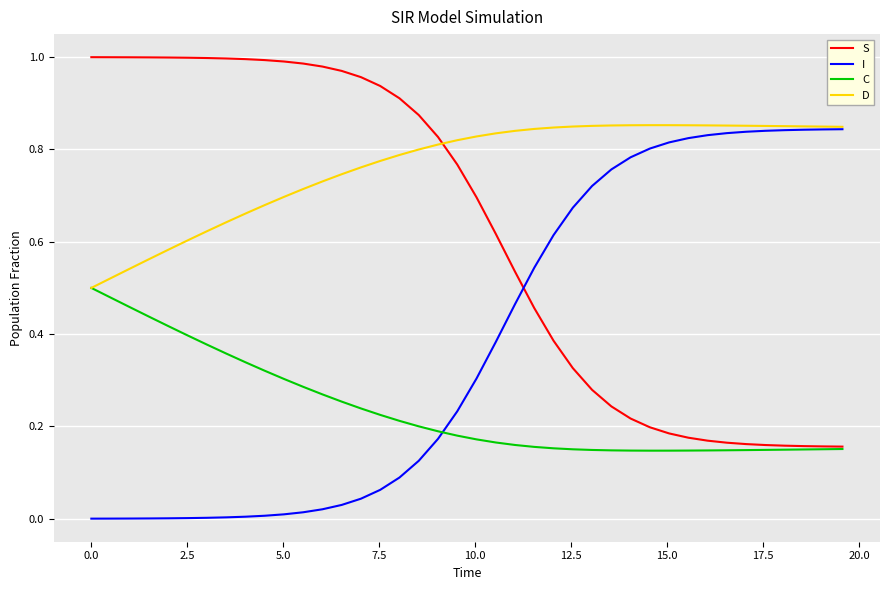

Which series has the largest total across all categories?

D